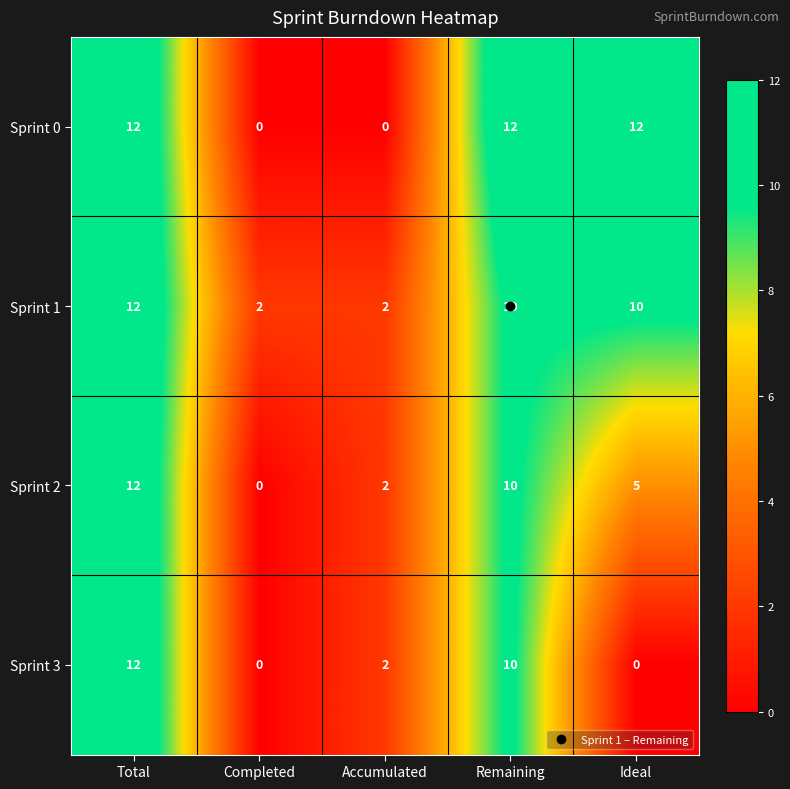

What is the difference between the maximum and minimum values in the Sprint 2 series?

12